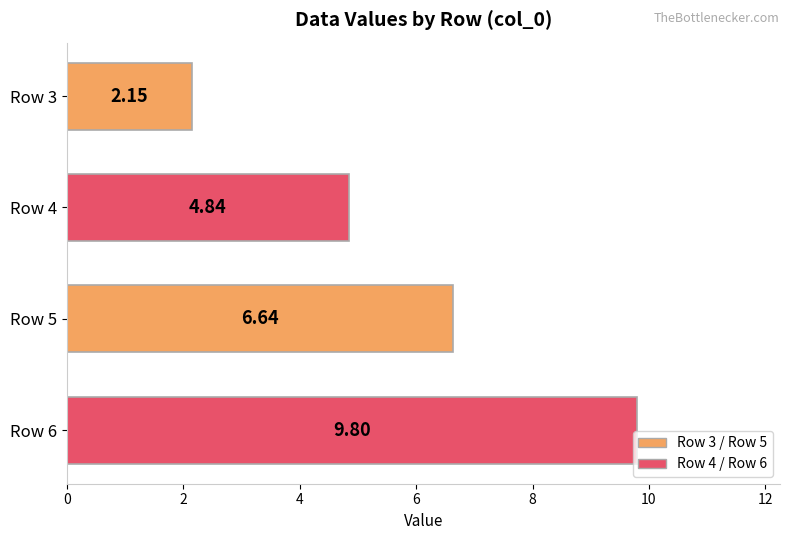

Between Row 3 and Row 6, which is larger?

Row 6